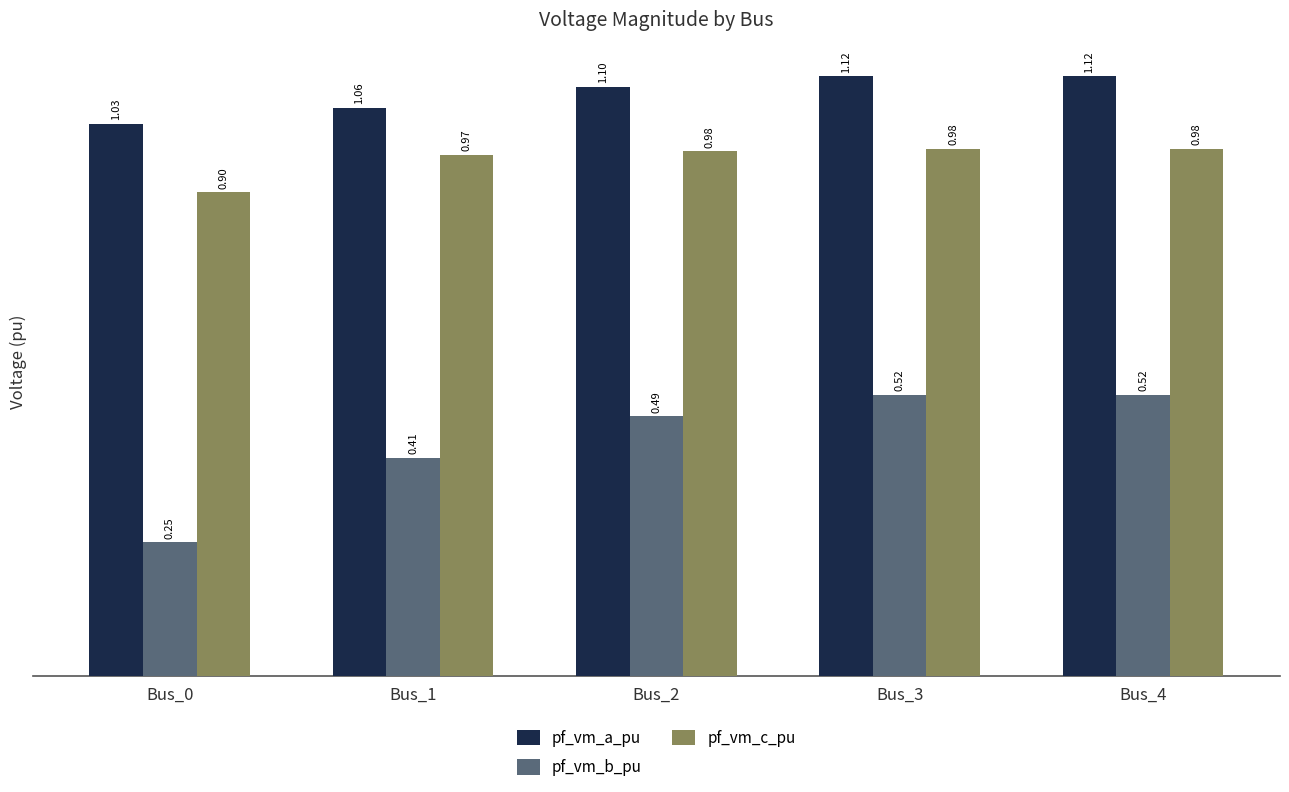

Is the value of pf_vm_c_pu at Bus_0 greater than the value of pf_vm_b_pu at Bus_3?

Yes